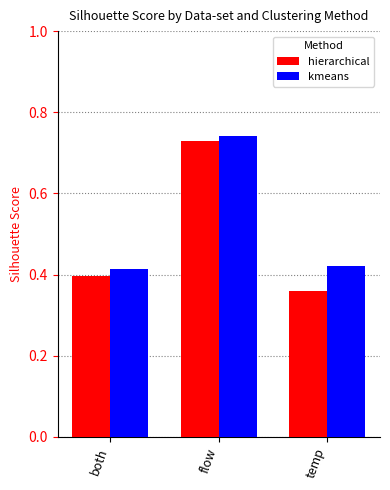

What is the difference between the highest and lowest values at temp?

0.1